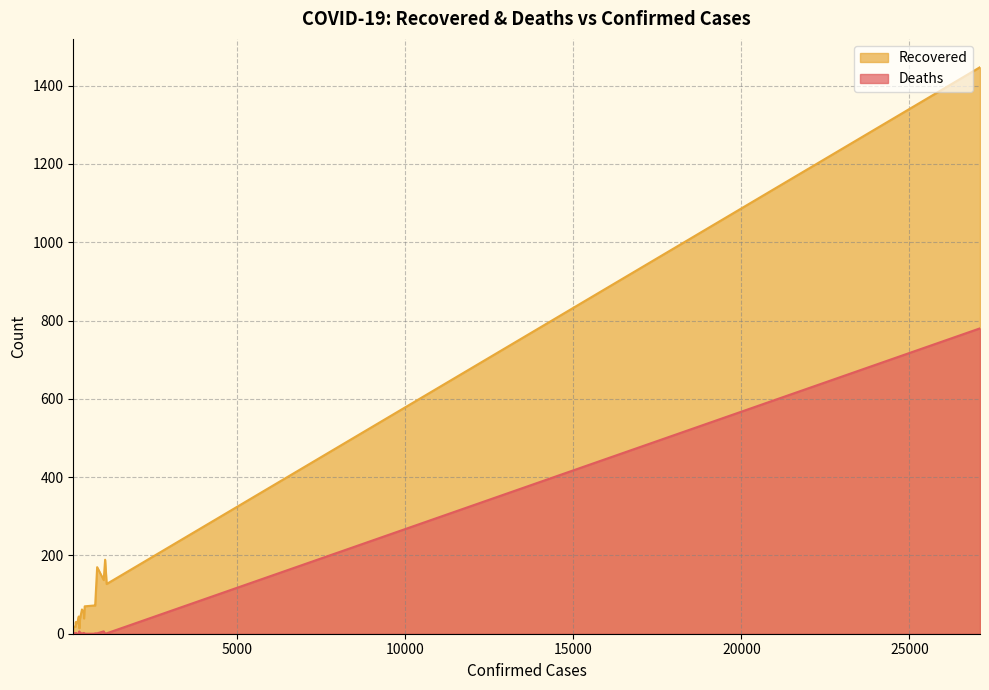

Rank the series by their maximum value, from highest to lowest.

Recovered, Deaths